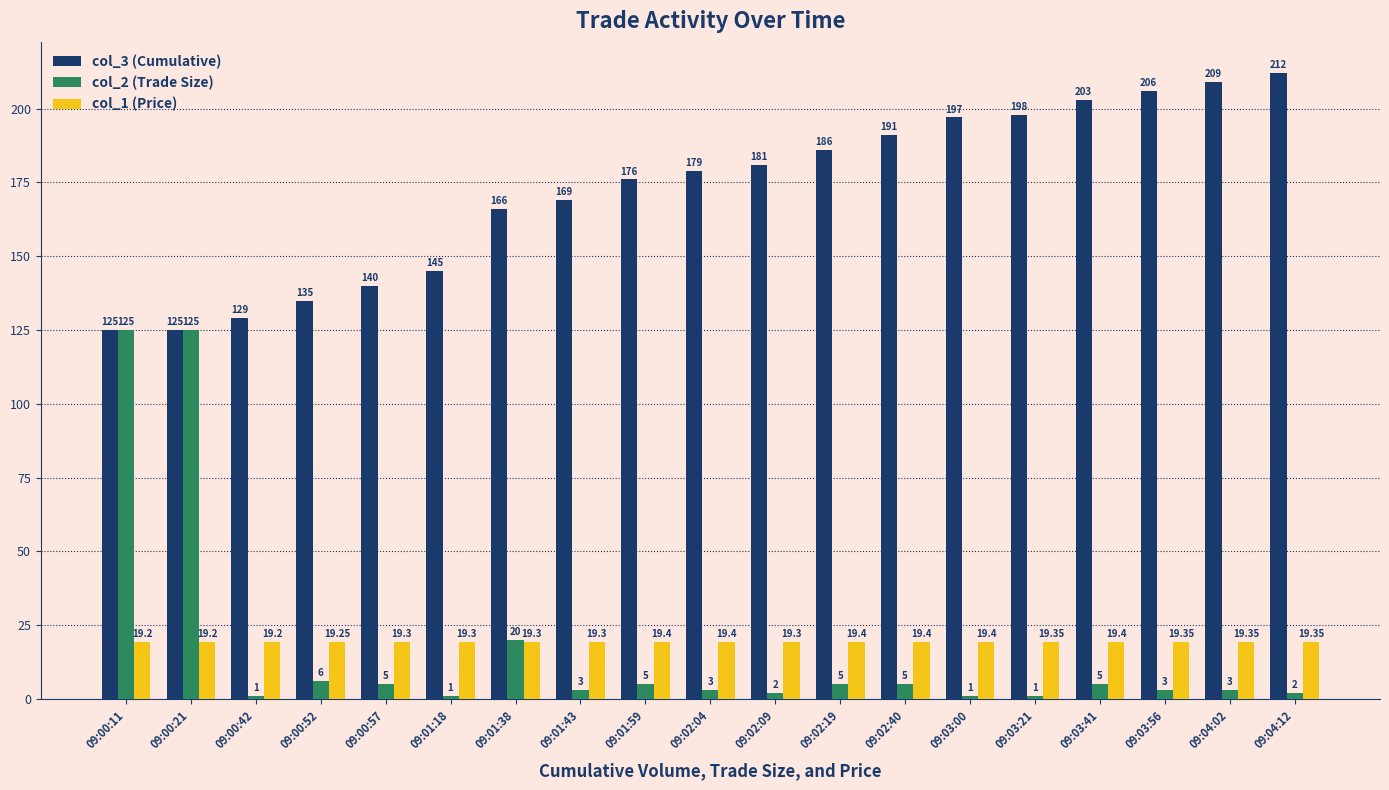

How many bars are there in each group?

3